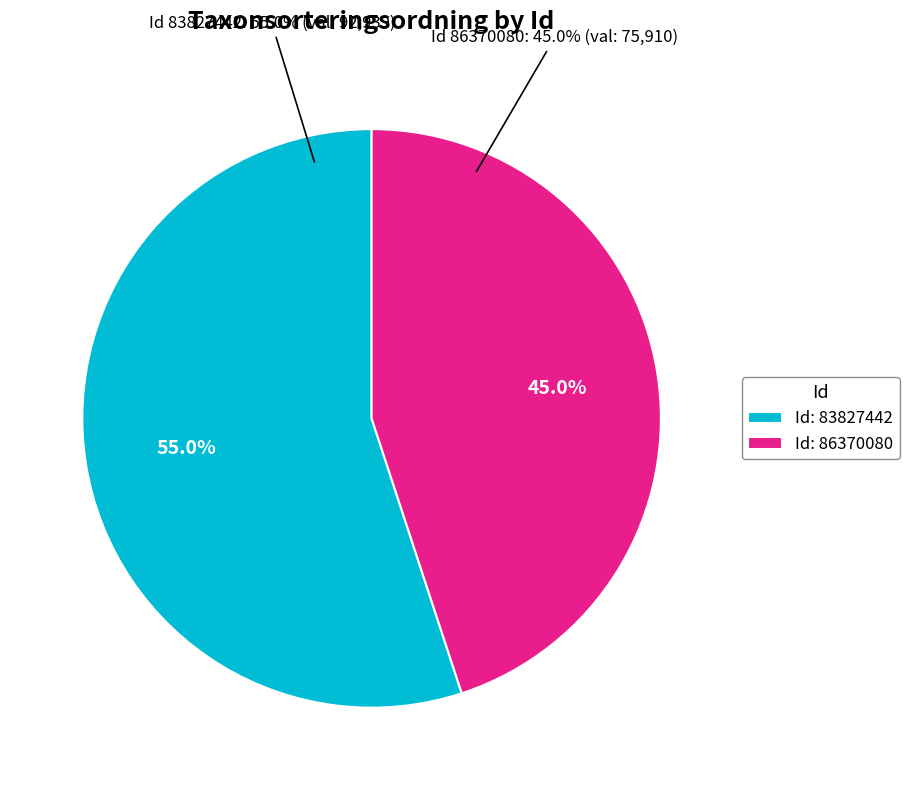

How many slices are in this pie chart?

2